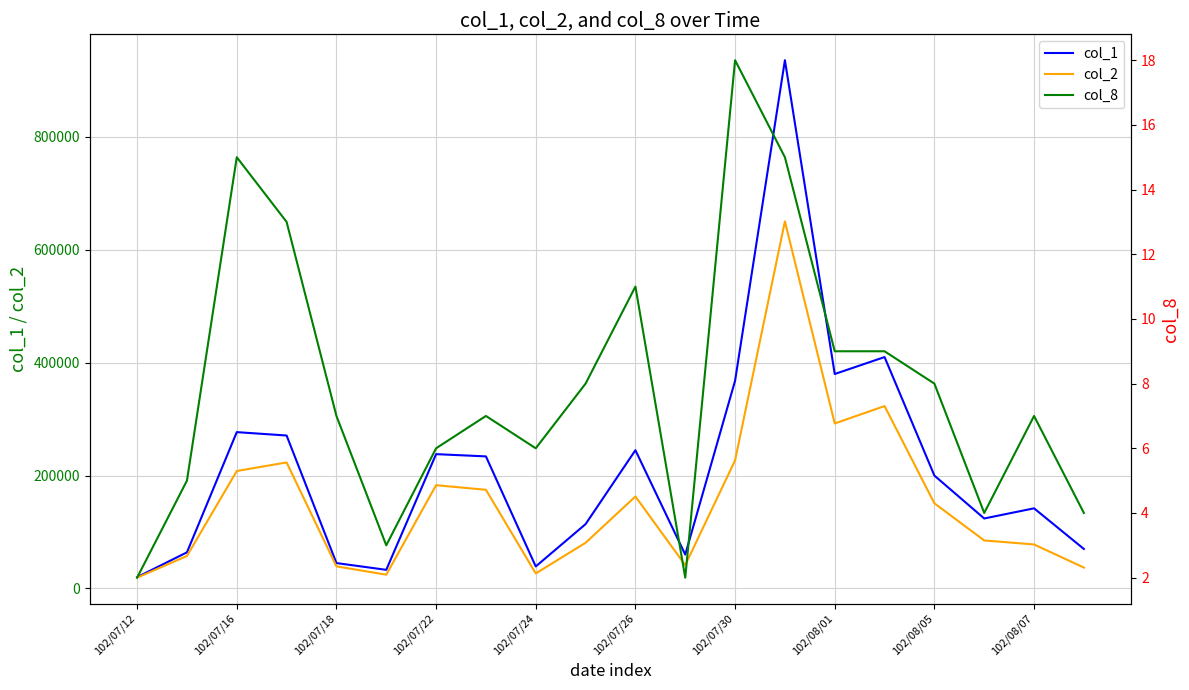

What is the highest value of the col_1 series?

936000